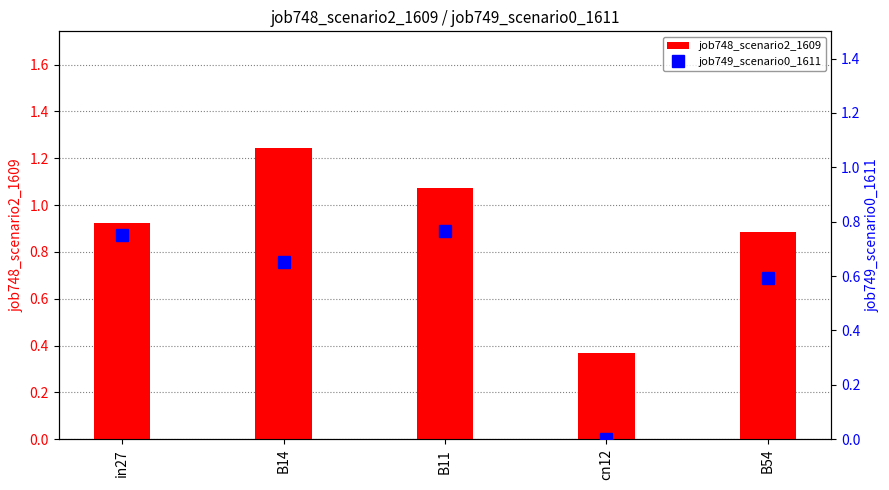

What is the difference between the job748_scenario2_1609 values at in27 and B14?

0.3